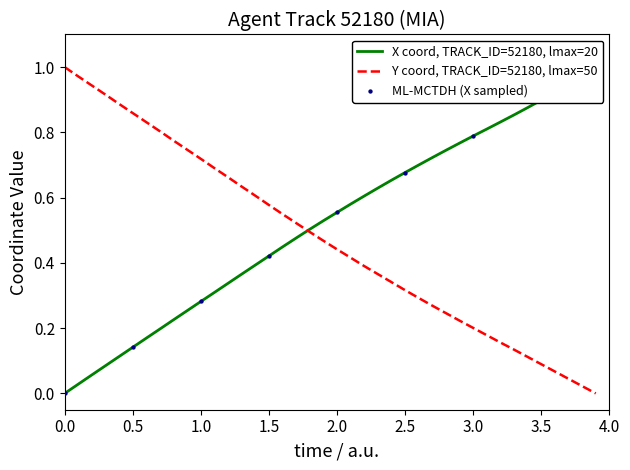

Which series has the largest total across all categories?

X coordinate